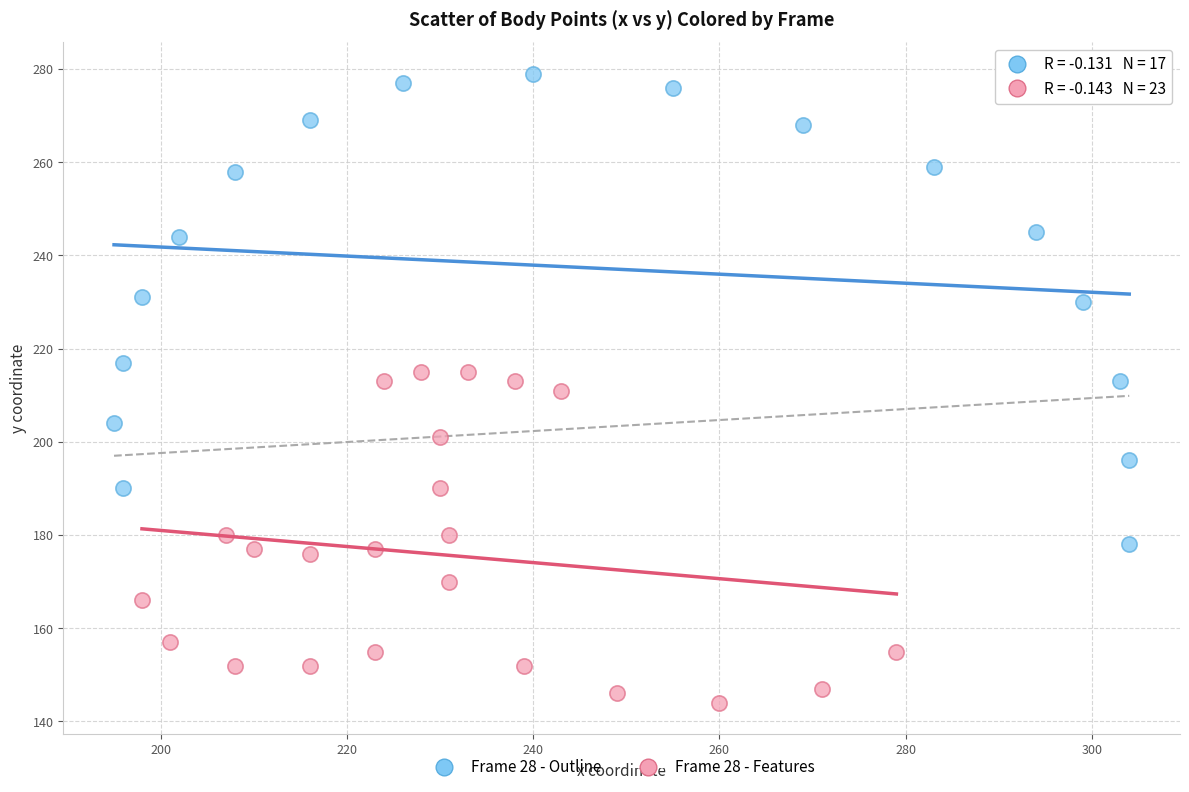

Which series reaches the maximum Y coordinate?

Frame 28 - Outline